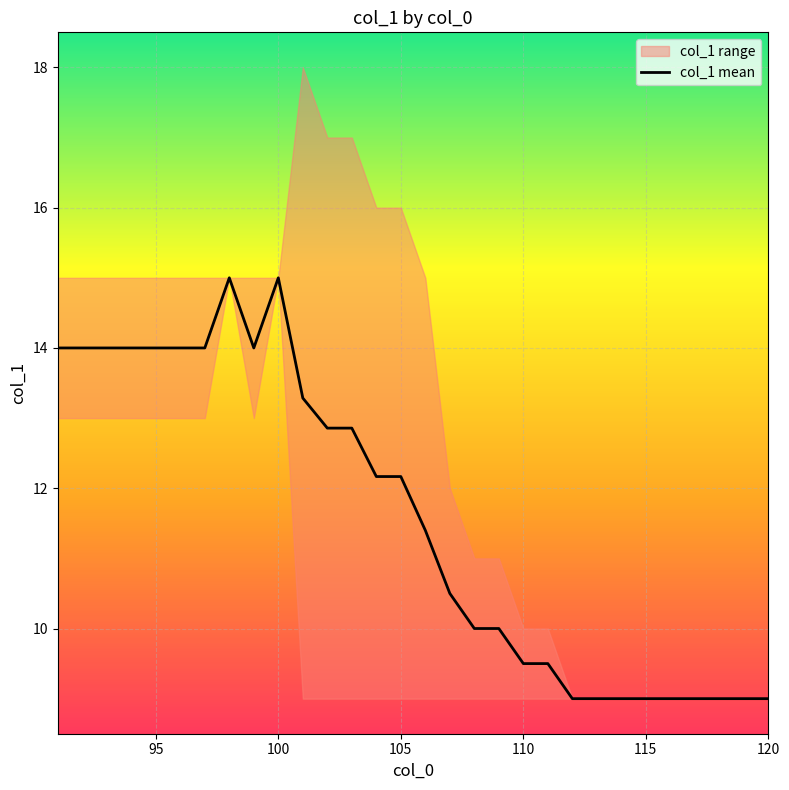

What is the minimum value for col_1 mean?

9.0